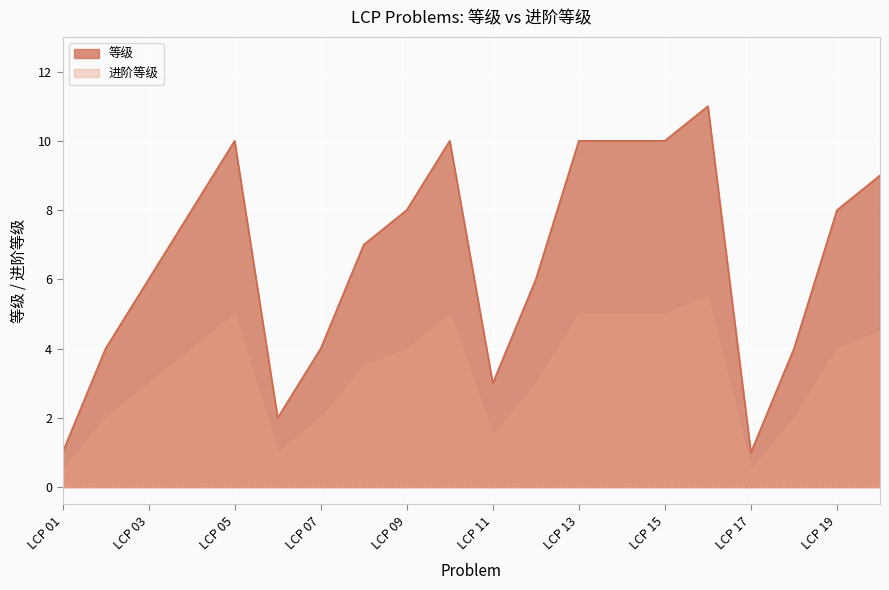

At which category does the data reach its first local valley?

LCP 06